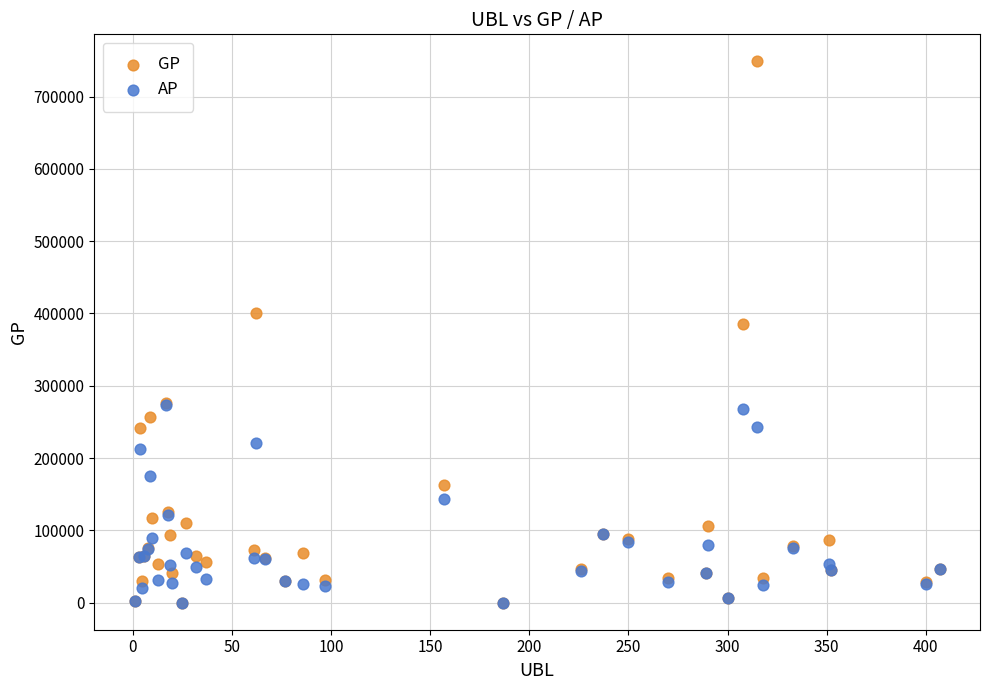

In the GP series, what Y value is closest to 374316?

385535